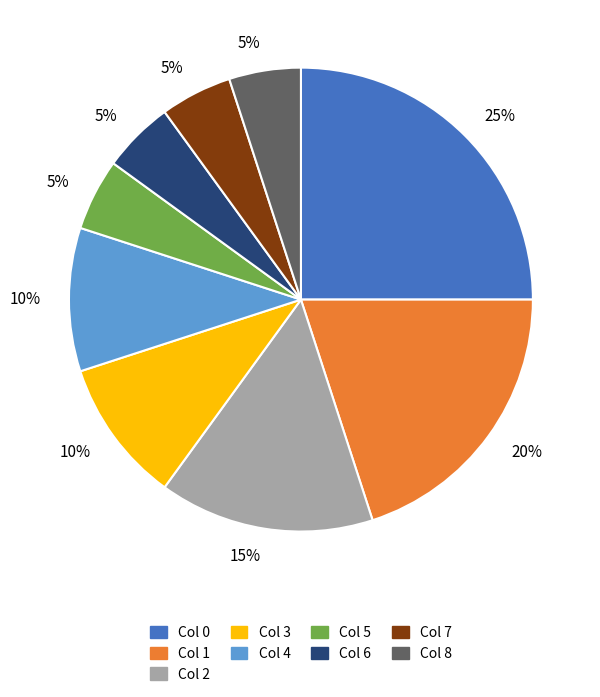

To the nearest percent, what is the difference between the largest and smallest slice percentages?

20%